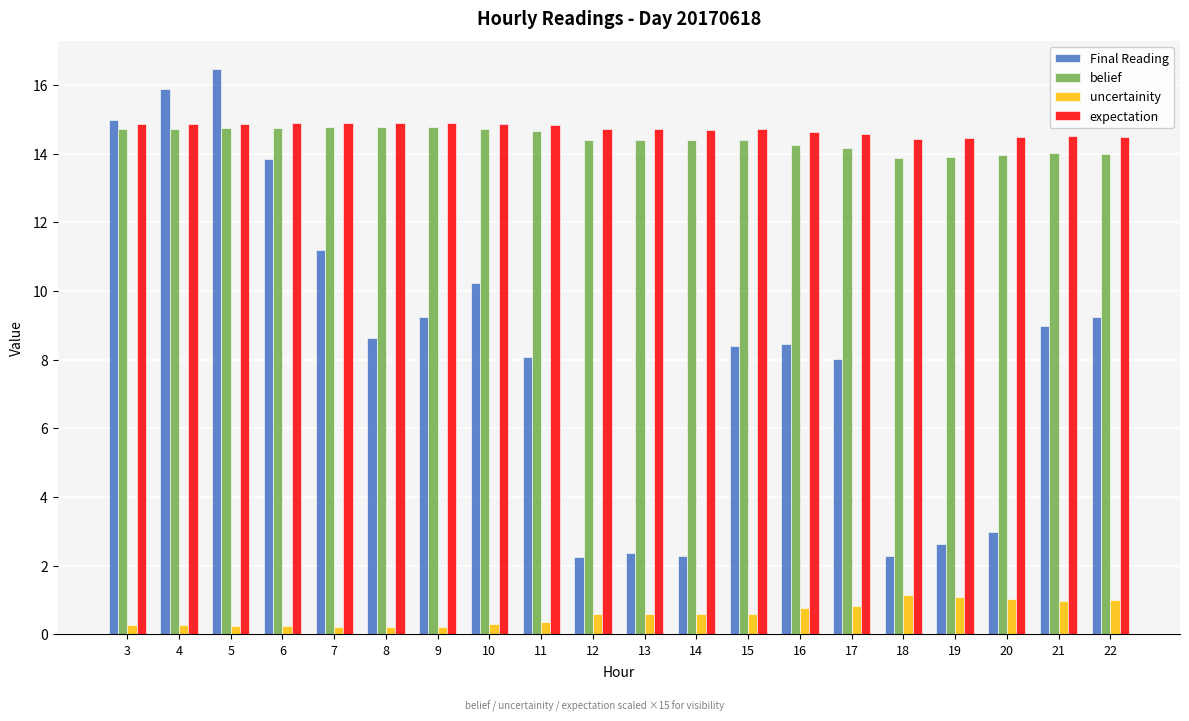

The value of expectation at 10 is 14.9. True or false?

True